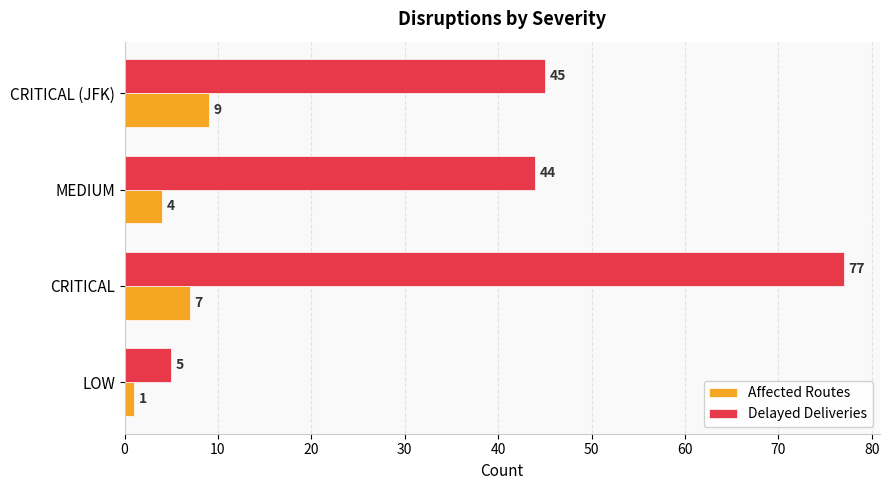

Rank the series by their average value, from highest to lowest.

Delayed Deliveries, Affected Routes